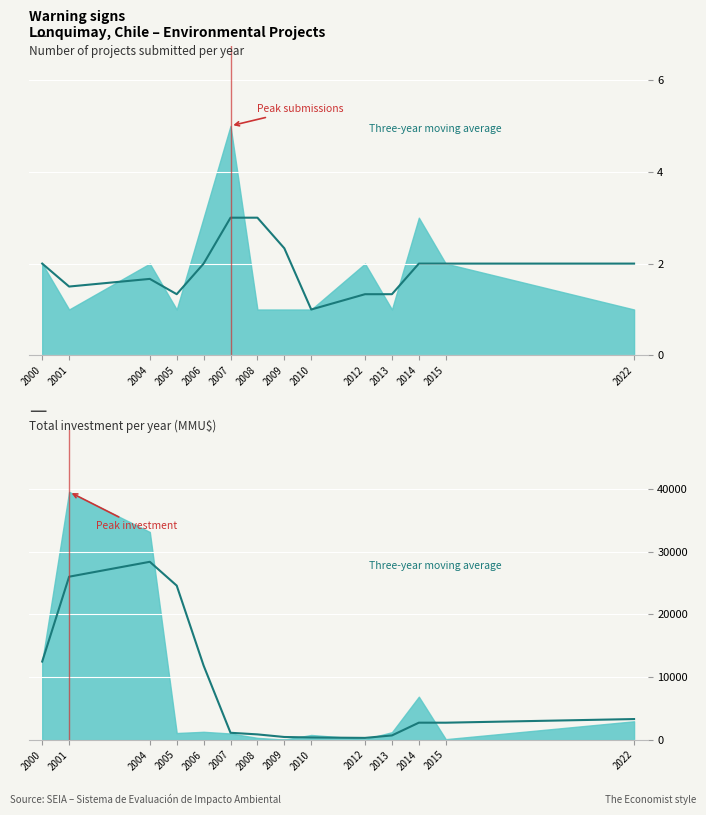

The chart shows a value of 13126.1 at 2001. True or false?

False